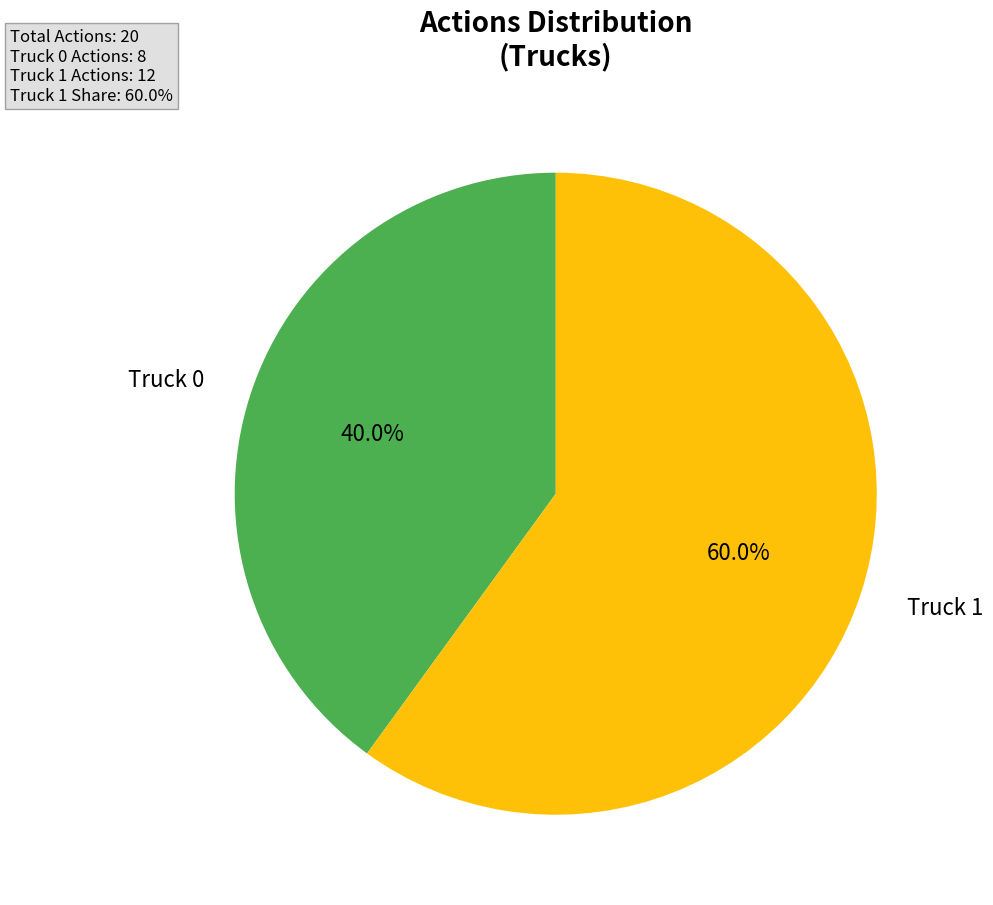

Is there any slice that represents more than half of the pie?

Yes